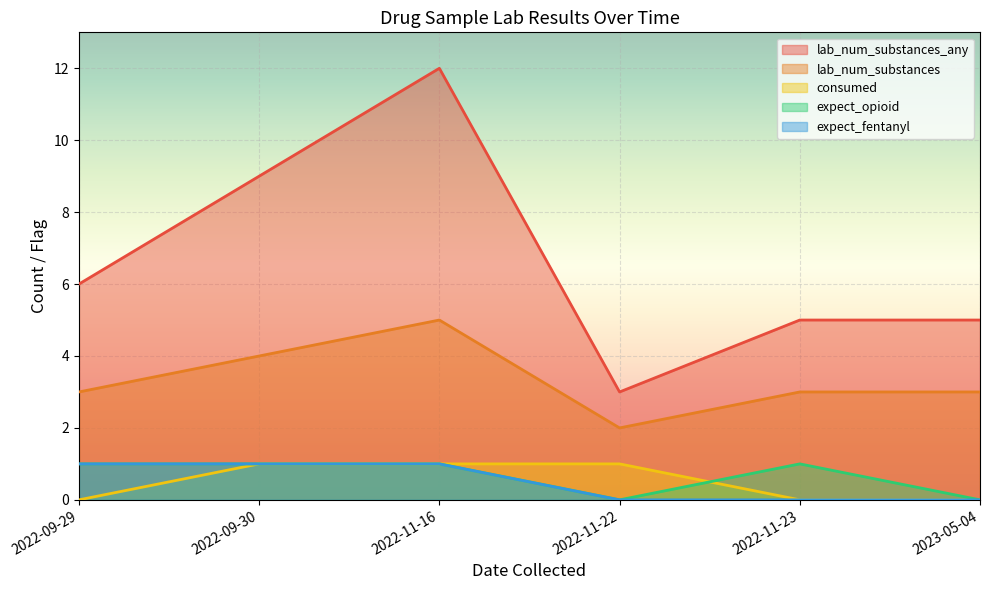

What is the difference between the highest and lowest values at 2022-11-23?

5